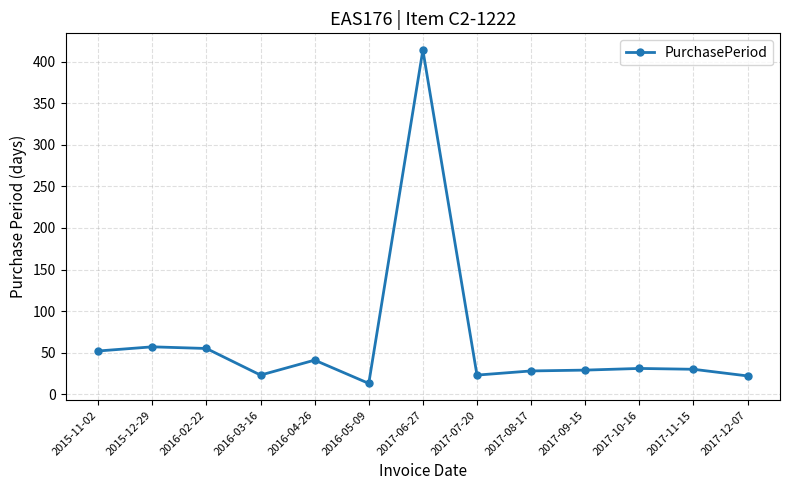

How many data points are less than 30?

6